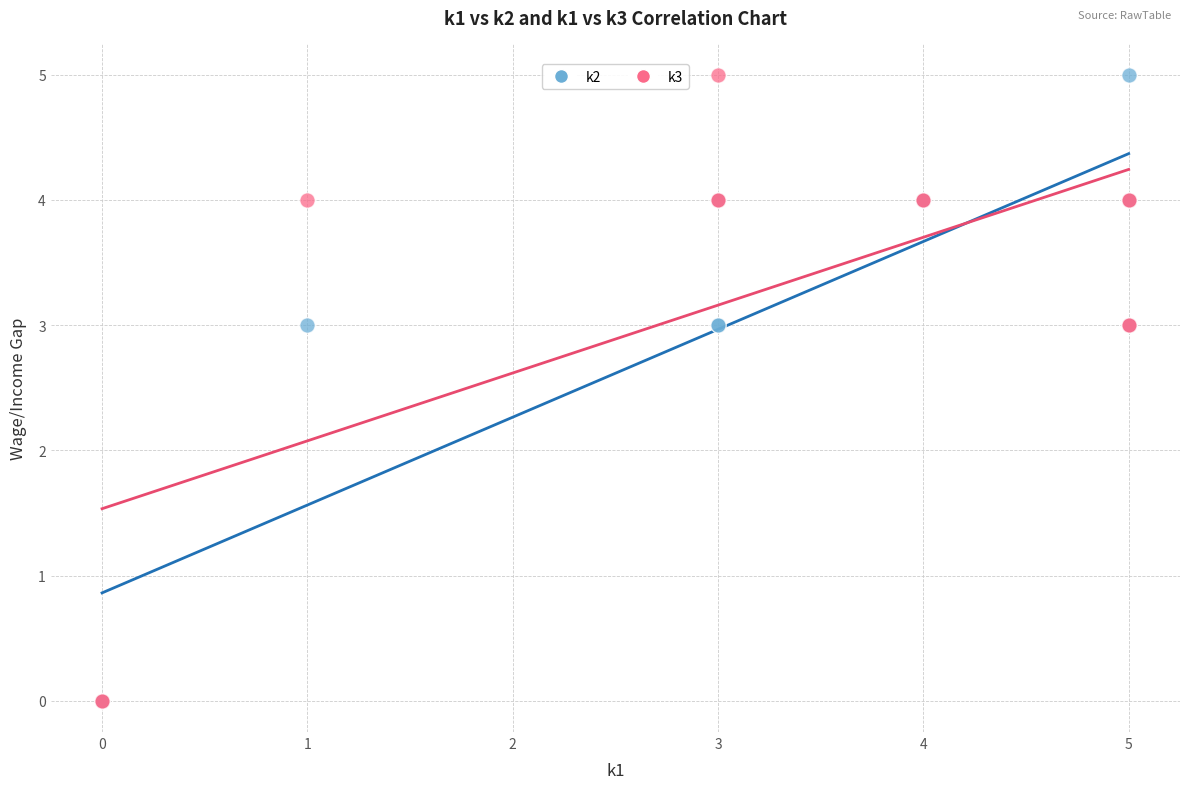

What are all the series names shown in the legend?

k2, k3